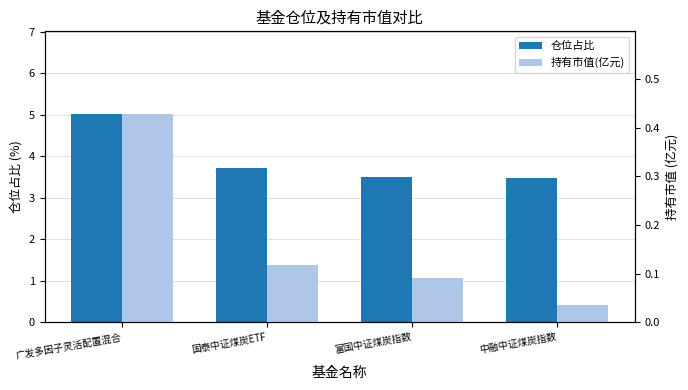

What is the difference between the 持有市值(亿元) values at 中融中证煤炭指数 and 富国中证煤炭指数?

0.1